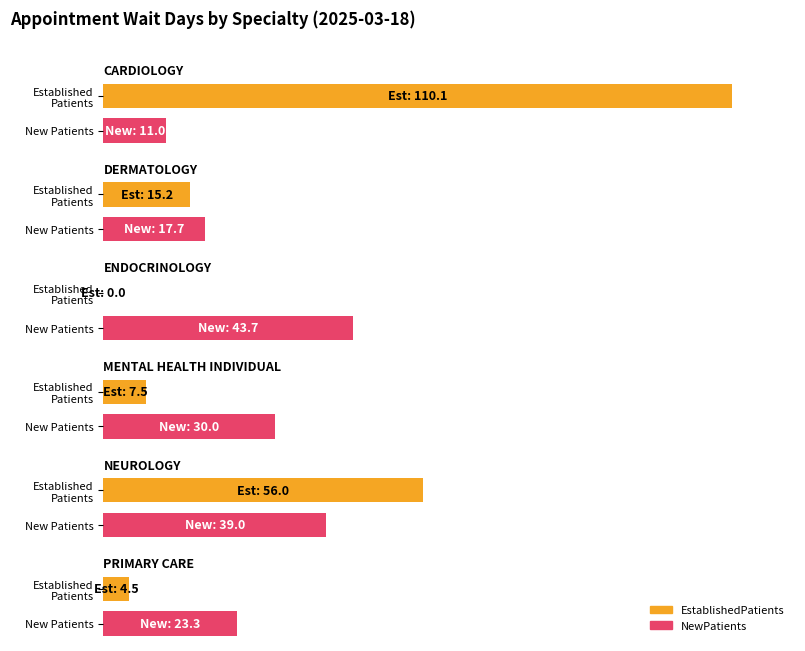

How many series are shown in this chart?

2